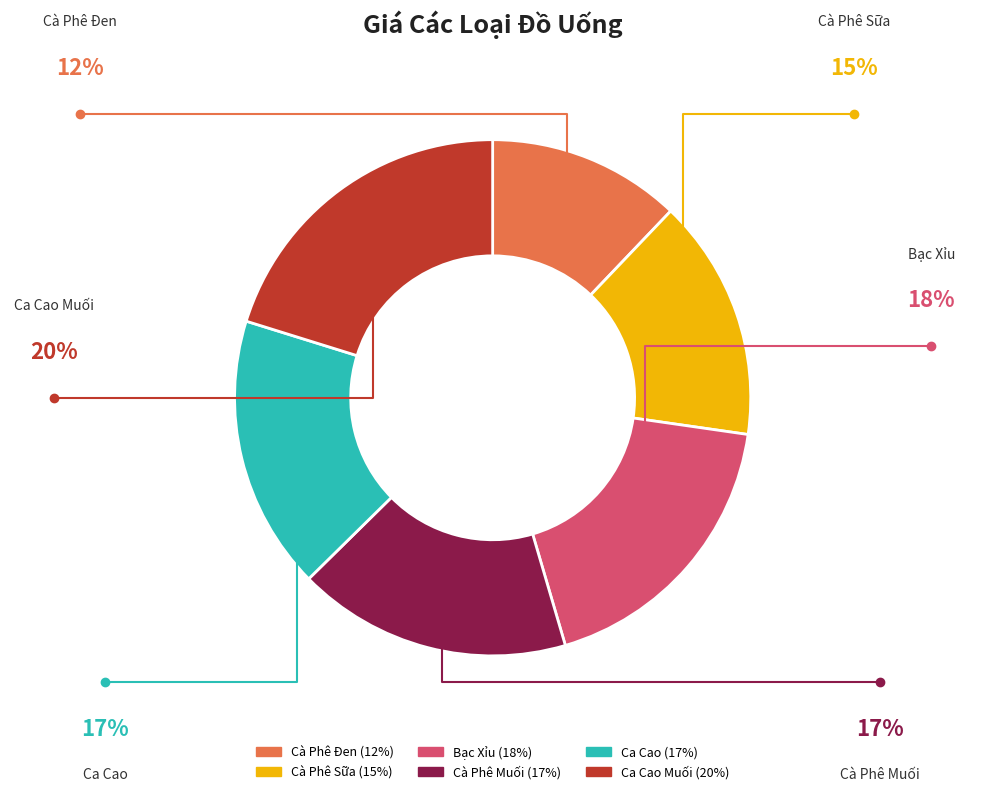

Is there any slice that represents more than half of the pie?

No